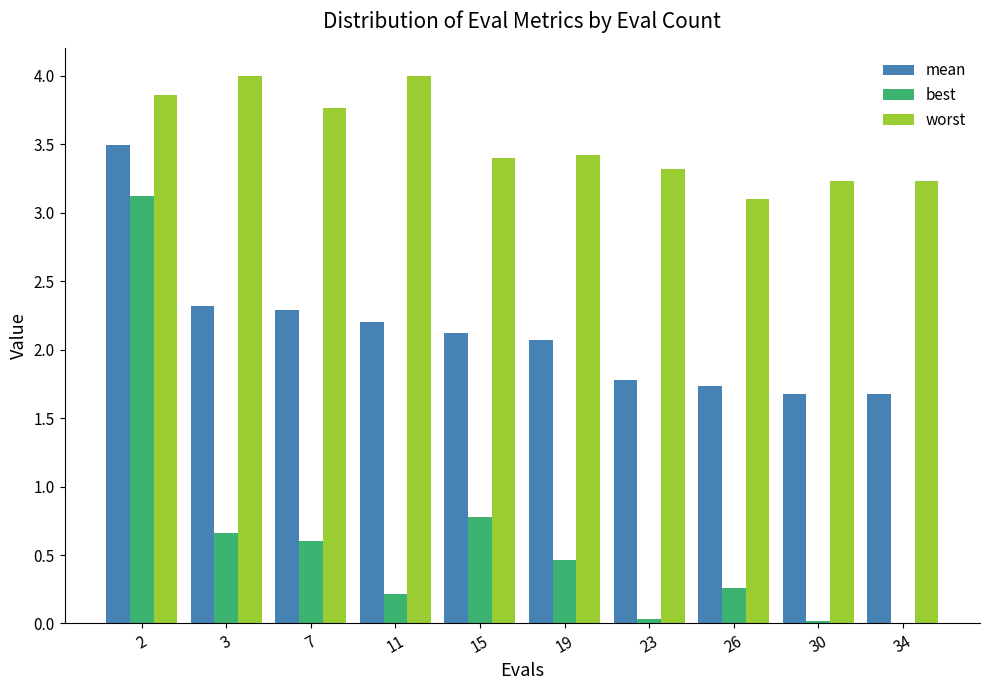

Which series changed the most between 2 and 26?

best